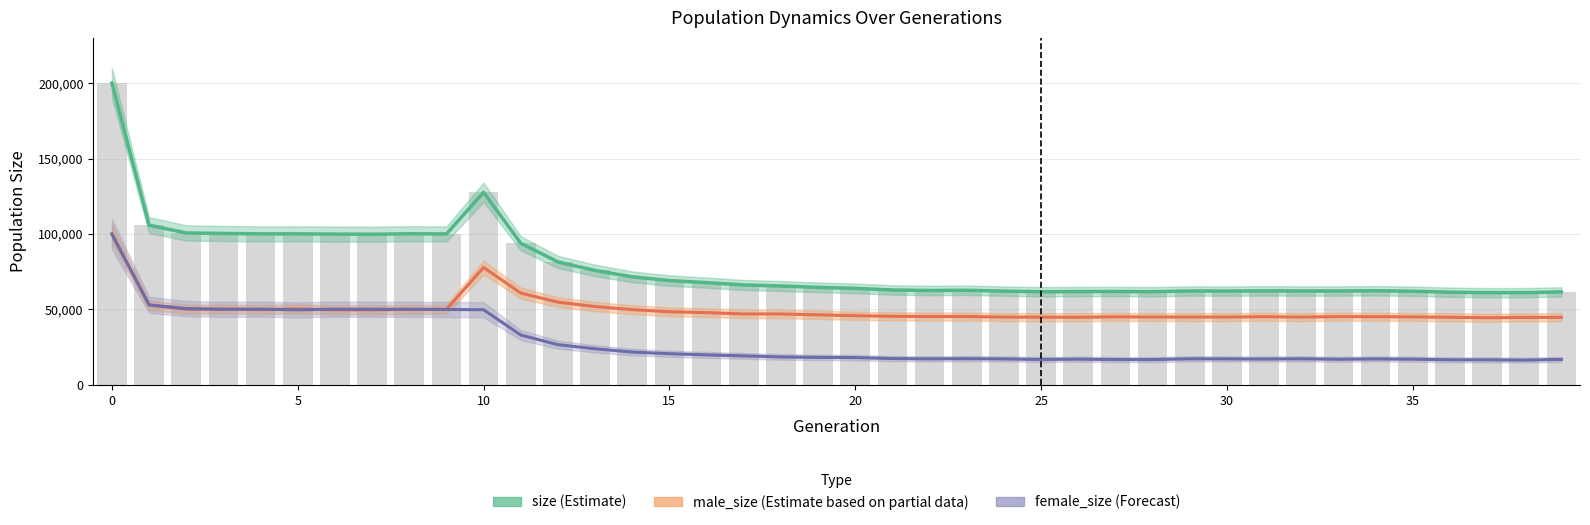

Reading left to right, what are all the values shown in this chart?

size (Estimate): 200025	105862	100692	100343	100075	100094	99921	99839	100145	100018	127611	93865	81479	75845	71609	69135	67761	66224	65527	64632	63952	62895	62560	62693	62139	61712	61839	61899	61741	62232	62182	62292	62213	62218	62371	62071	61428	61109	61113	61612
male_size (Estimate based on partial data): 100215	52800	50152	50257	49899	50358	49759	49731	50035	50036	77824	60829	54839	51910	49867	48463	47874	47013	46993	46432	45833	45468	45293	45315	44936	44874	44793	45104	44975	44959	44953	45176	44930	45247	45170	45054	44791	44495	44706	44742
female_size (Forecast): 99810	53062	50540	50086	50176	49736	50162	50108	50110	49982	49787	33036	26640	23935	21742	20672	19887	19211	18534	18200	18119	17427	17267	17378	17203	16838	17046	16795	16766	17273	17229	17116	17283	16971	17201	17017	16637	16614	16407	16870